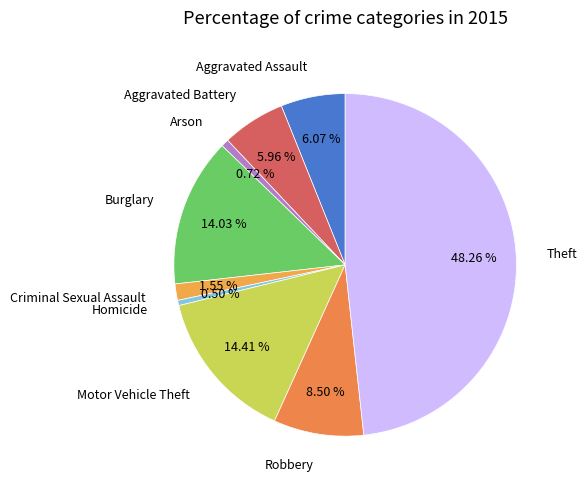

What is the ratio of the value at Arson to the value at Burglary?

0.1